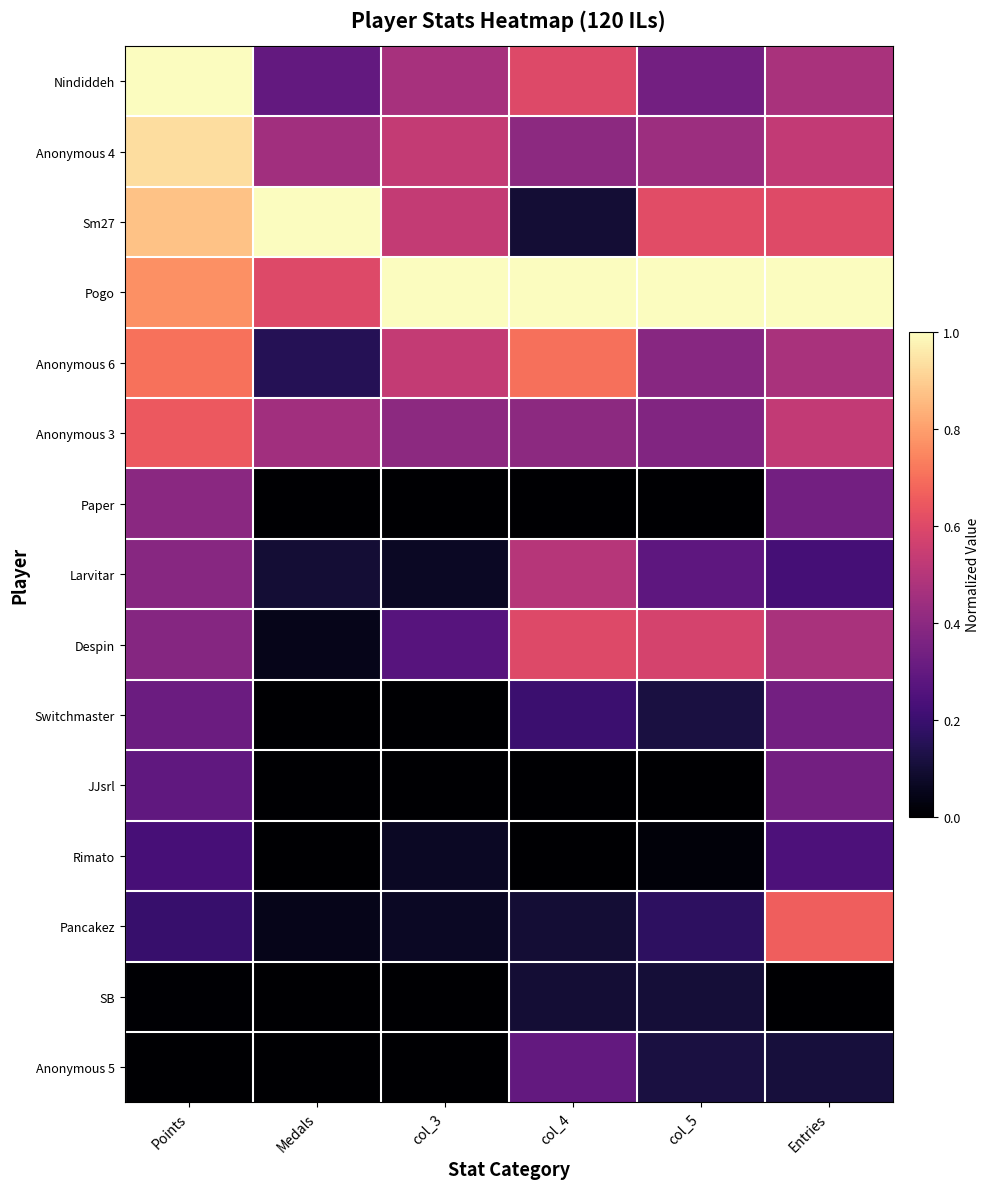

At which category does the chart reach its peak across all series?

Points